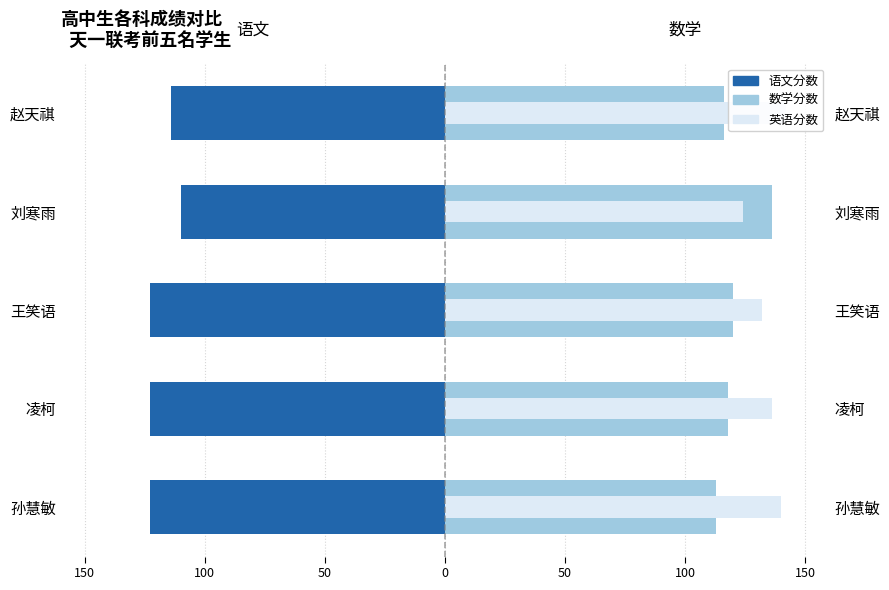

What is the maximum value for 数学分数?

136